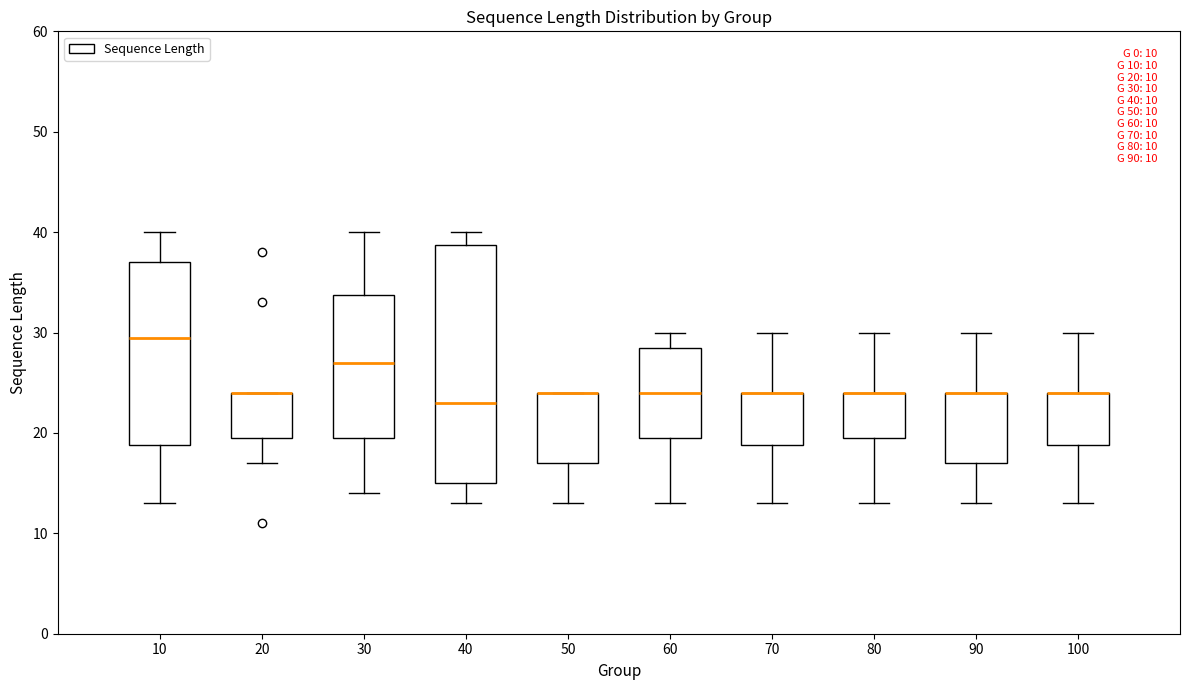

Which box is the tallest, from its lower edge to its upper edge?

40